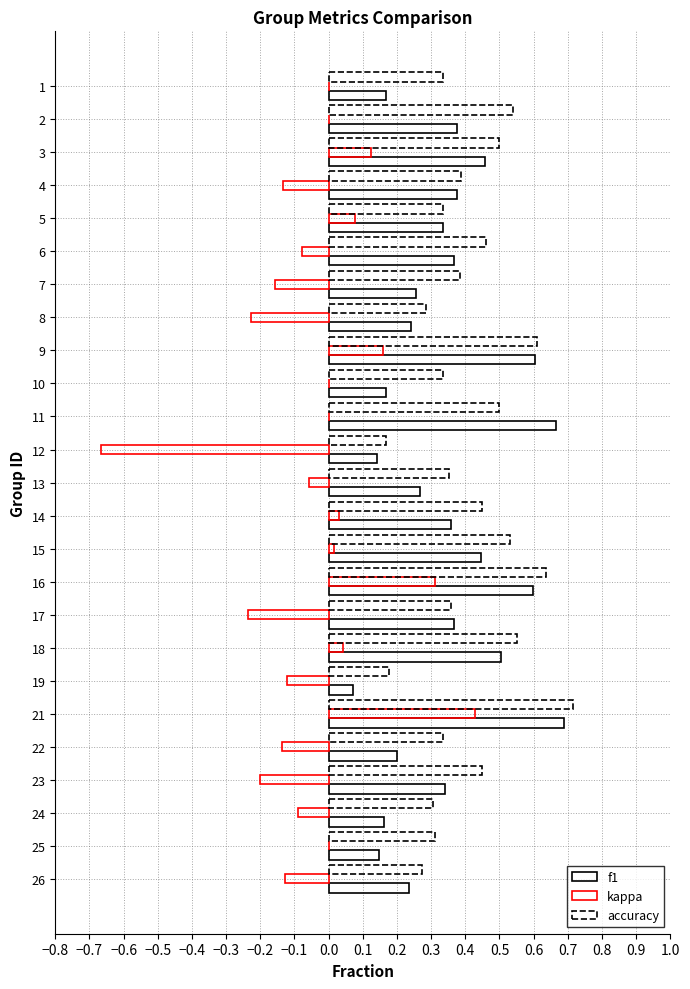

Reading left to right, transcribe all the data shown in this chart.

f1: 0.2	0.4	0.5	0.4	0.3	0.4	0.3	0.2	0.6	0.2	0.7	0.1	0.3	0.4	0.4	0.6	0.4	0.5	0.1	0.7	0.2	0.3	0.2	0.1	0.2
kappa: 0.0	0.0	0.1	-0.1	0.1	-0.1	-0.2	-0.2	0.2	0.0	0.0	-0.7	-0.1	0.0	0.0	0.3	-0.2	0.0	-0.1	0.4	-0.1	-0.2	-0.1	0.0	-0.1
accuracy: 0.3	0.5	0.5	0.4	0.3	0.5	0.4	0.3	0.6	0.3	0.5	0.2	0.4	0.4	0.5	0.6	0.4	0.6	0.2	0.7	0.3	0.4	0.3	0.3	0.3